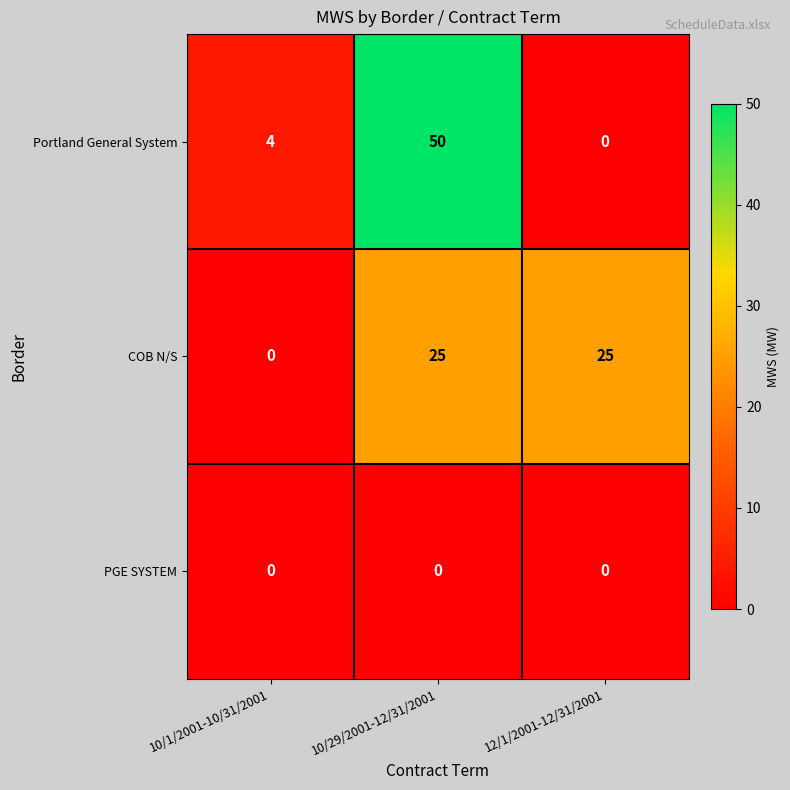

Which label corresponds to the largest value in the chart?

10/29/2001-12/31/2001